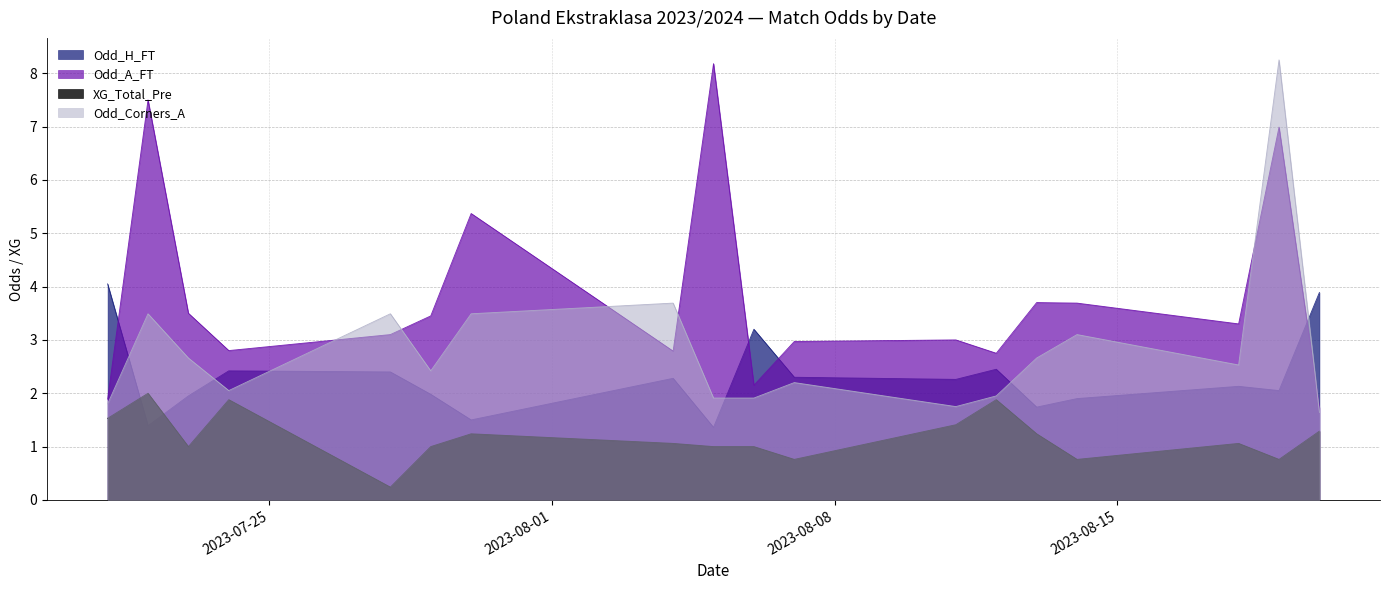

Is it true that Odd_Corners_A equals 3.5 at 2023-07-22?

True